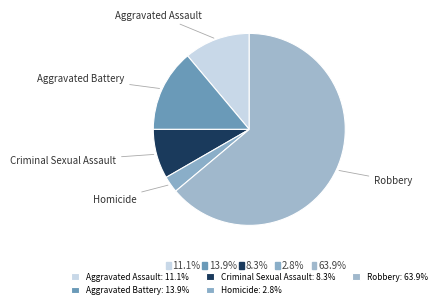

How many slices are in this pie chart?

5